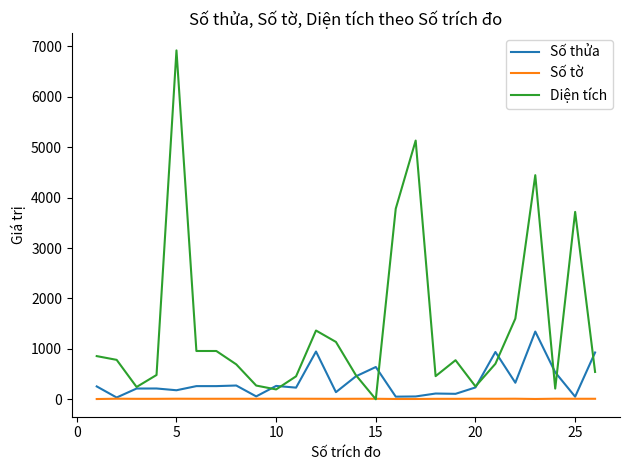

Which series has the largest range (max minus min)?

Diện tích